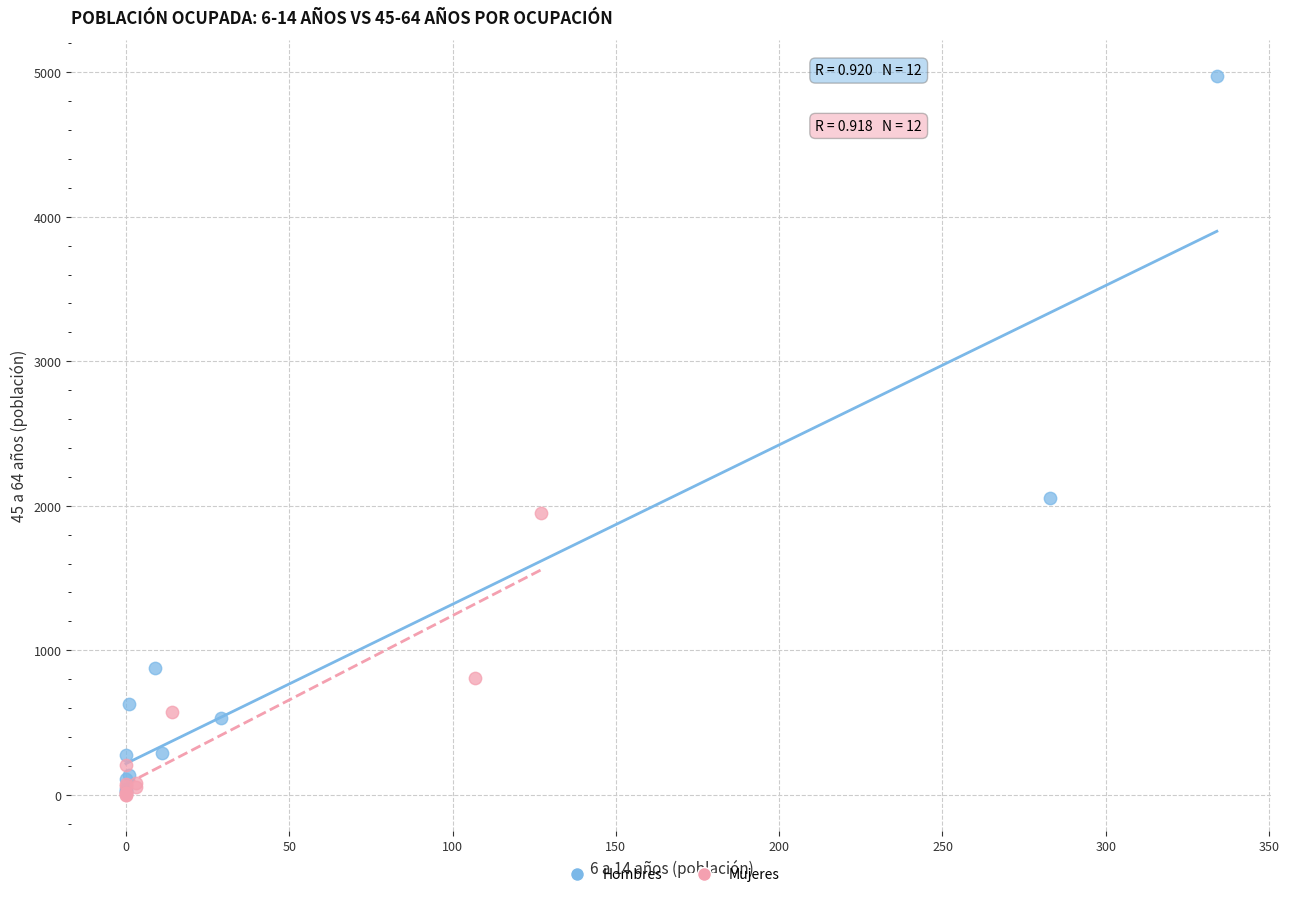

Which series contains the highest Y value?

Hombres